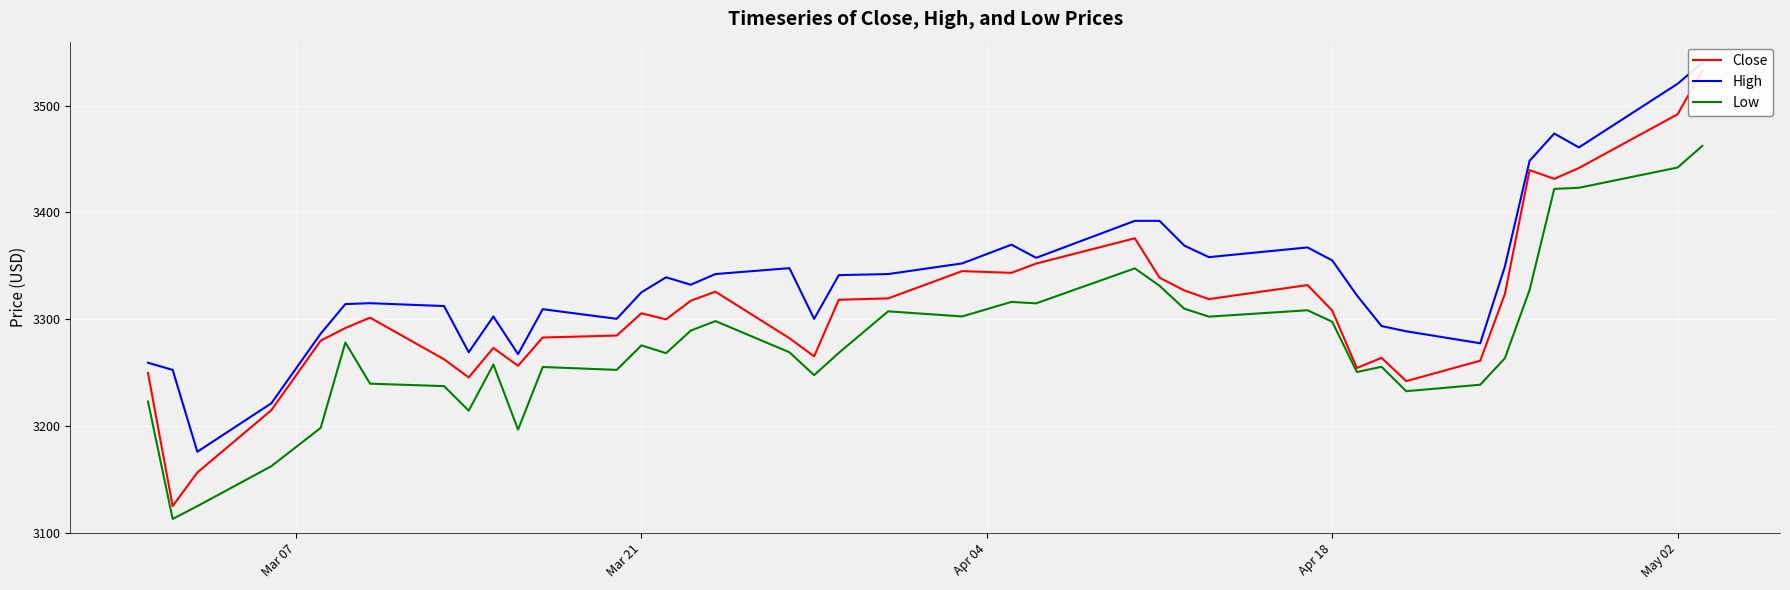

Which series has the largest total across all categories?

High